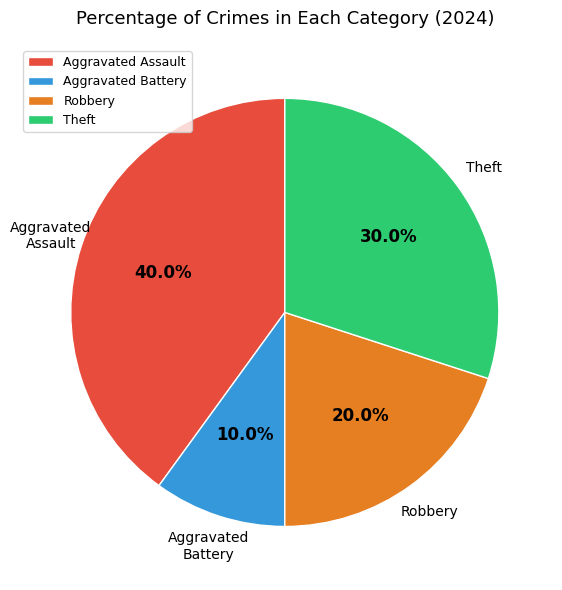

True or false: Robbery accounts for 25% of the total.

False